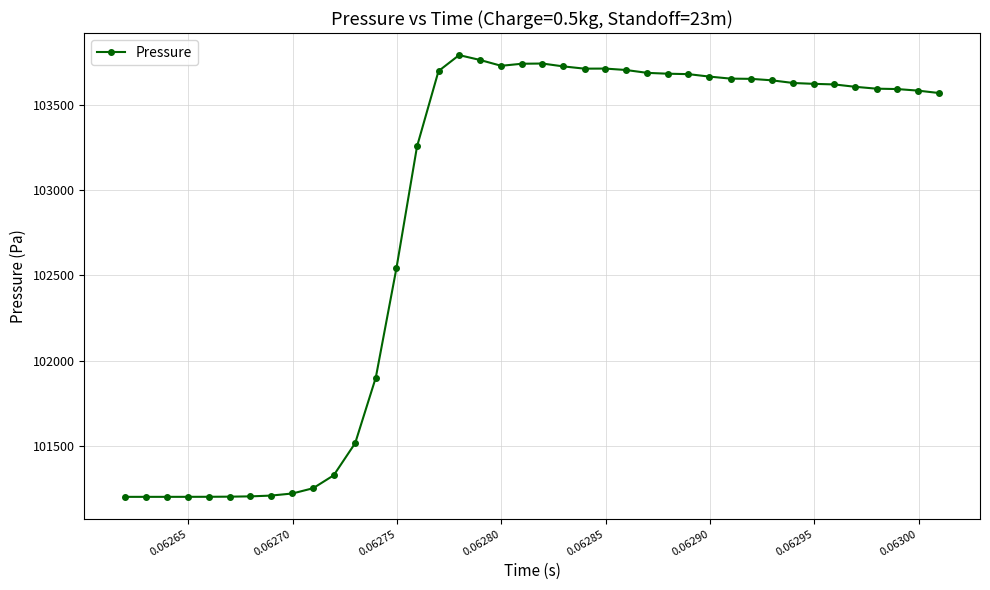

What is the value of the 6th point from the left?

101201.1